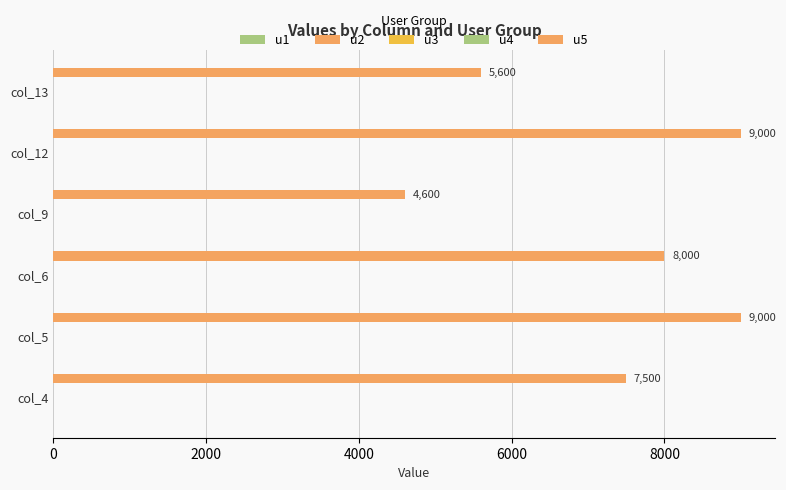

How many categories are shown in the chart?

6